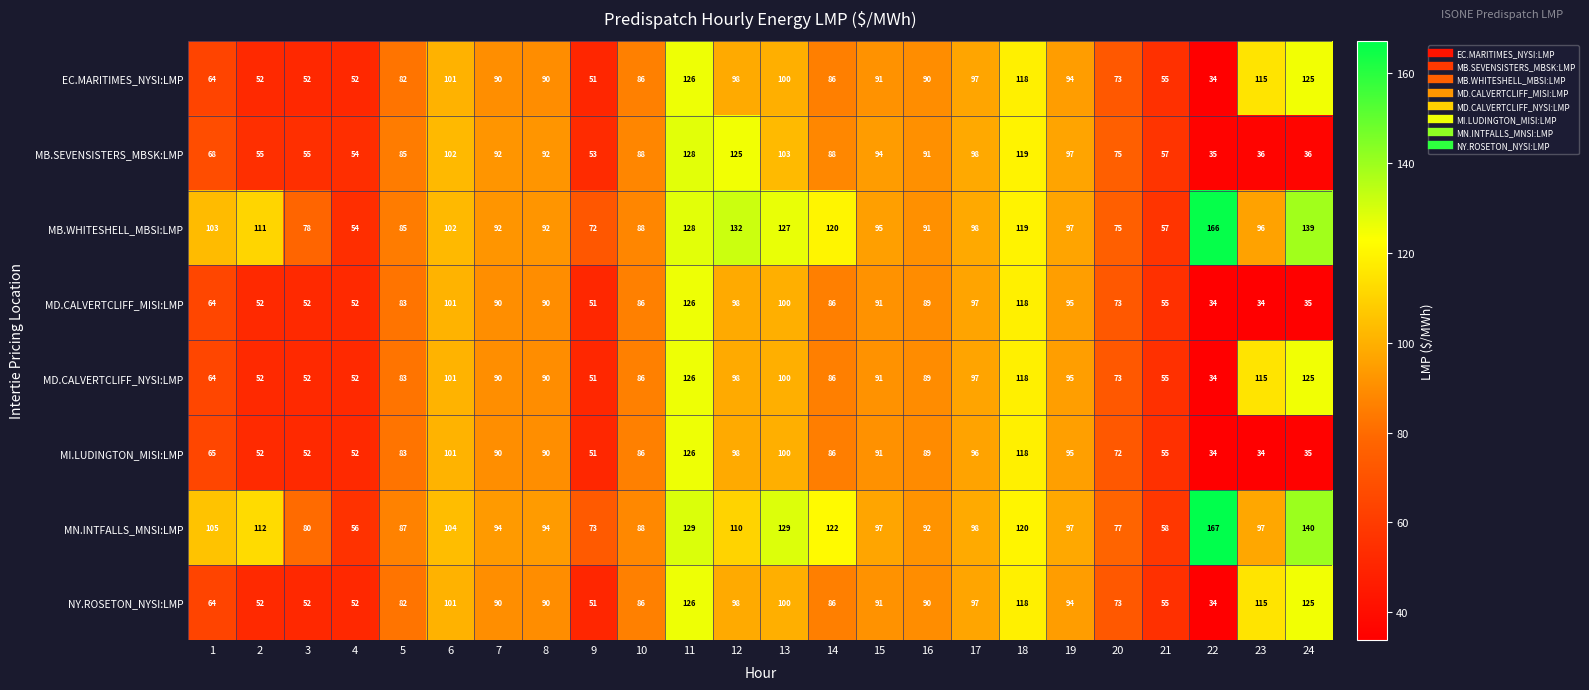

Which category has the highest value across all series?

22